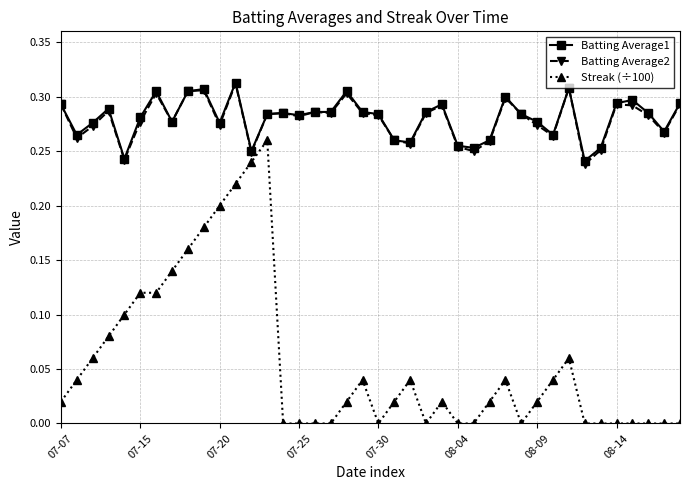

Which series has the widest spread of values?

Streak (÷100)